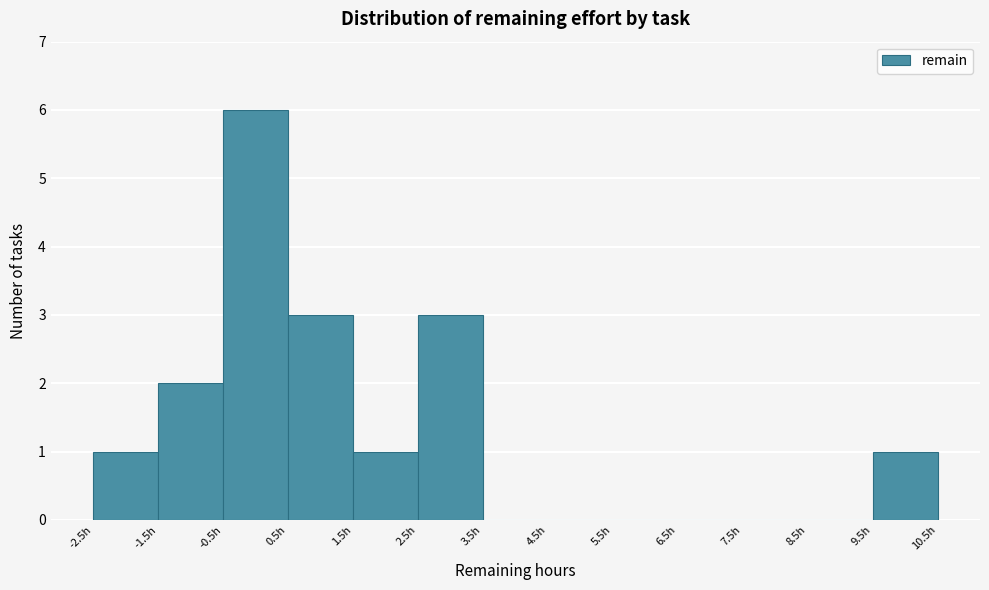

Reading left to right, list every bar in this chart as the range it spans on the x-axis followed by its height. The values are not printed on the chart, so give them approximately, as read against the axis.

-2.5 to -1.5: 1
-1.5 to -0.5: 2
-0.5 to 0.5: 6
0.5 to 1.5: 3
1.5 to 2.5: 1
2.5 to 3.5: 3
3.5 to 4.5: 0
4.5 to 5.5: 0
5.5 to 6.5: 0
6.5 to 7.5: 0
7.5 to 8.5: 0
8.5 to 9.5: 0
9.5 to 10.5: 1